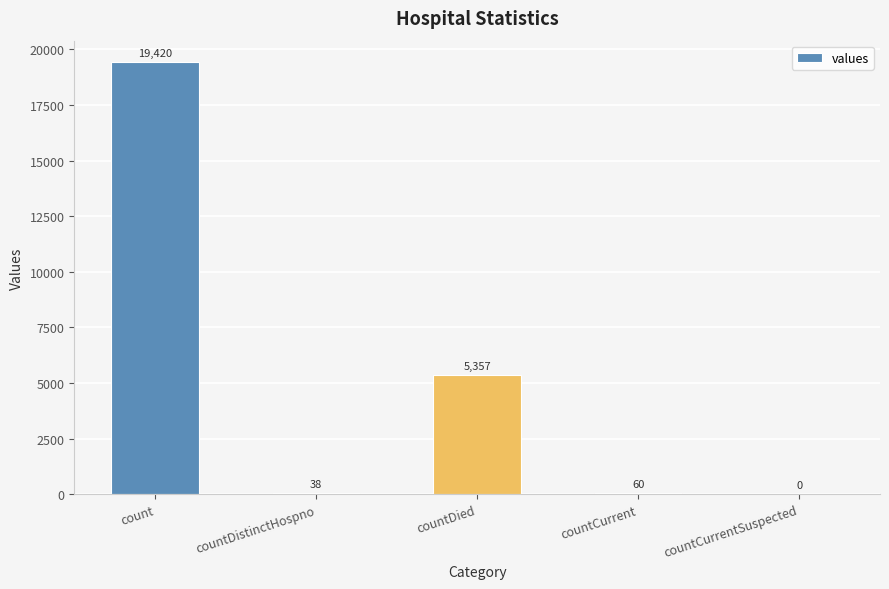

Where is the data nearest to the value 9710?

countDied